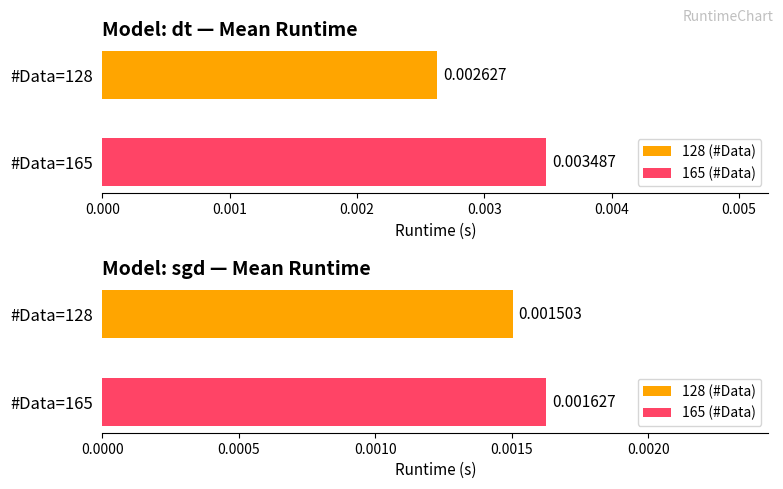

Are the bars grouped side by side (vs. stacked)?

Yes